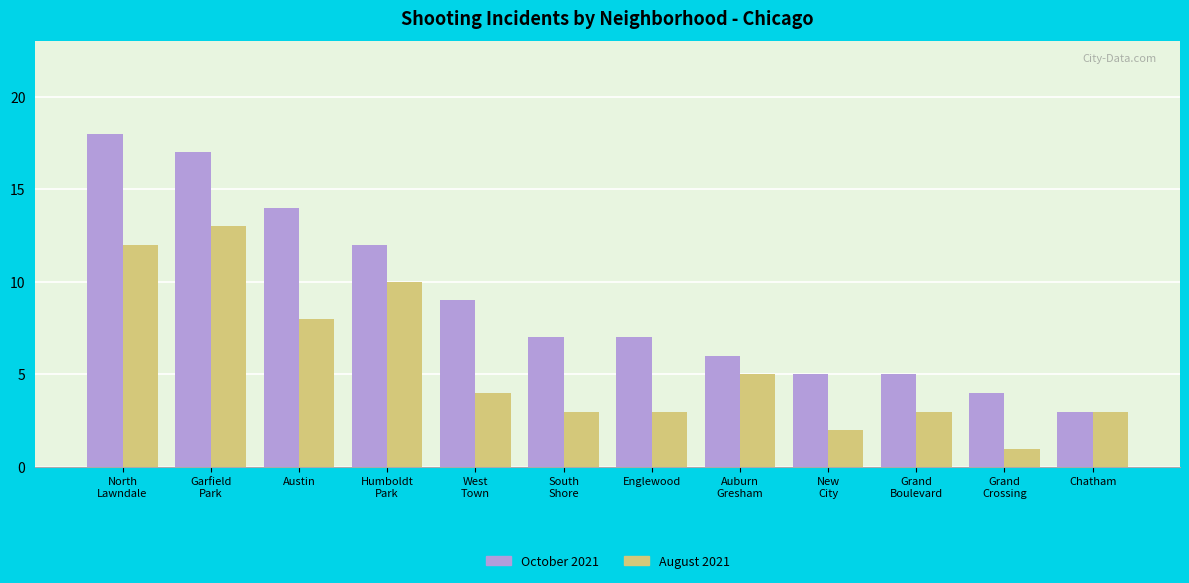

What position from the right is Chatham?

1